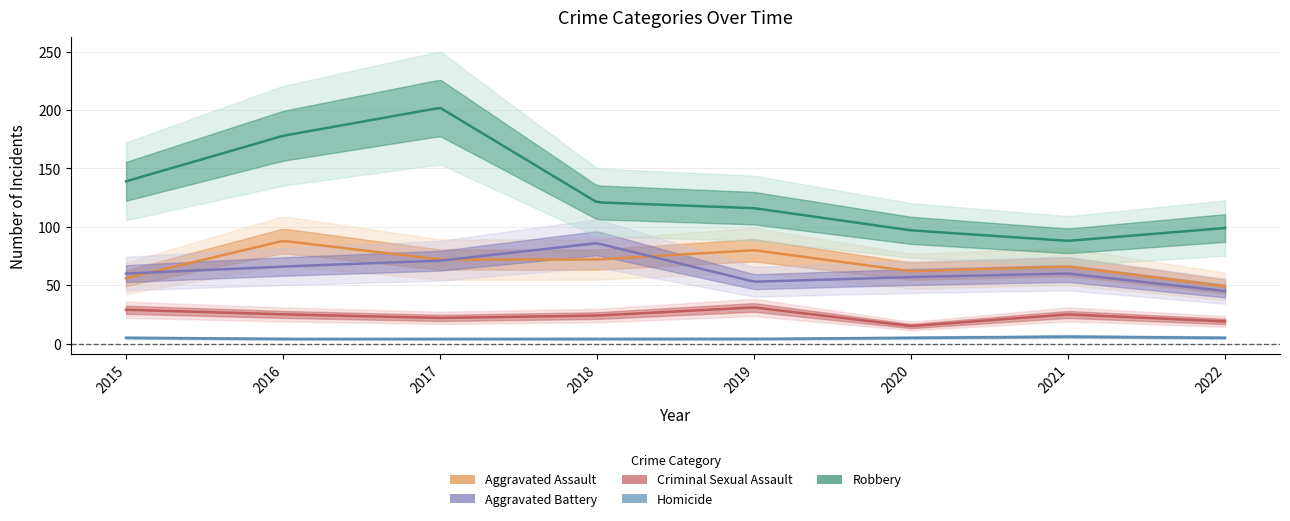

True or false: Homicide and Robbery intersect in this chart.

False